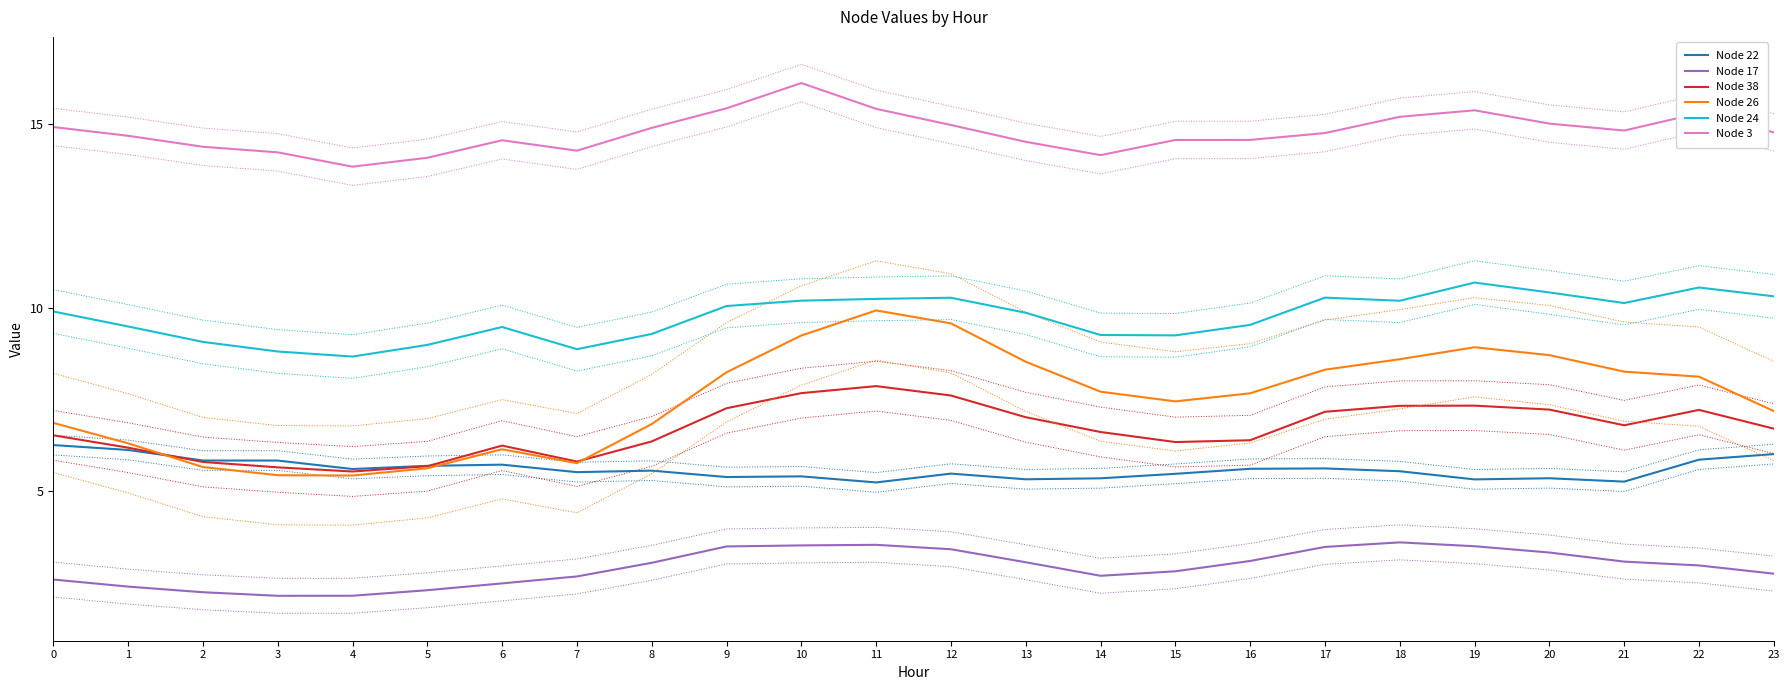

Is this an area chart (filled region under the line)?

No